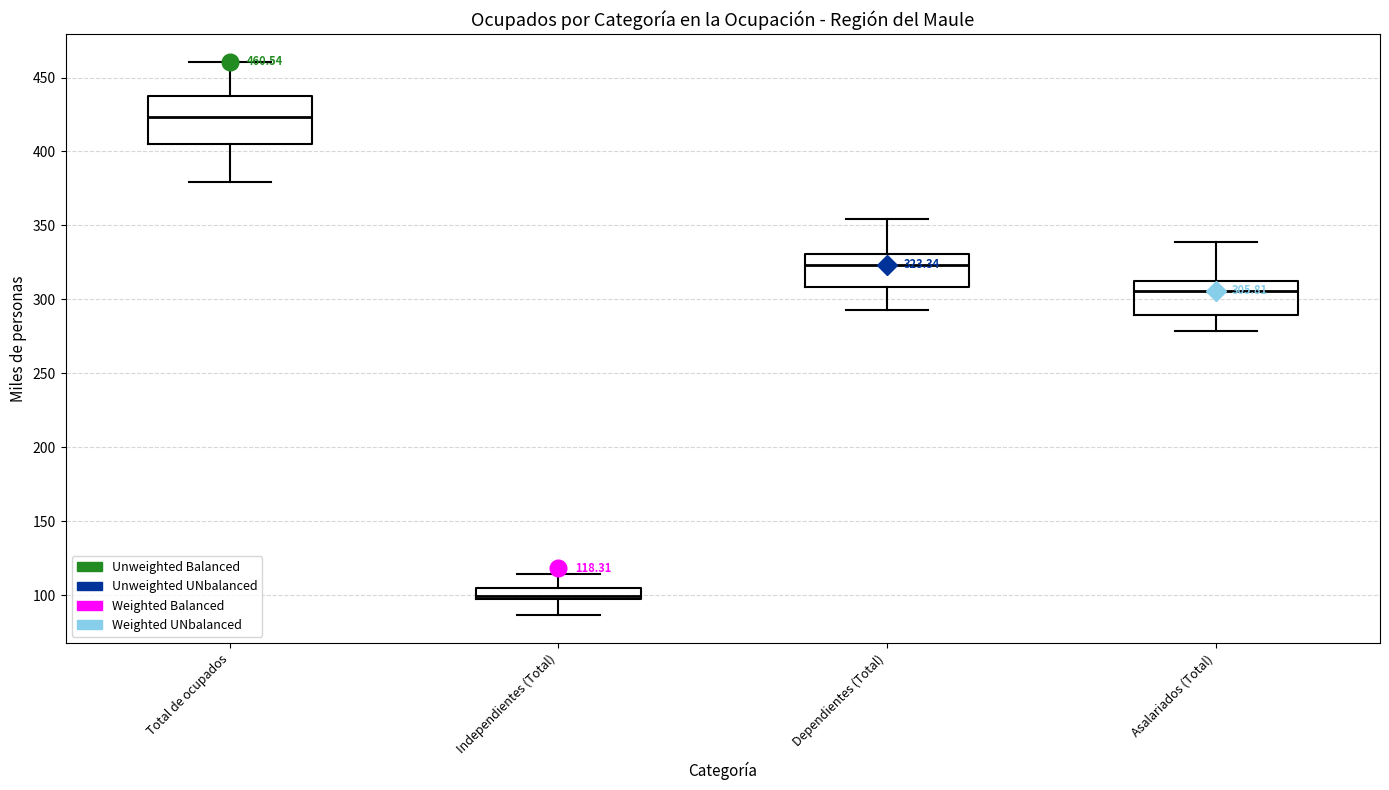

Which box's median line is the lowest?

Independientes (Total)